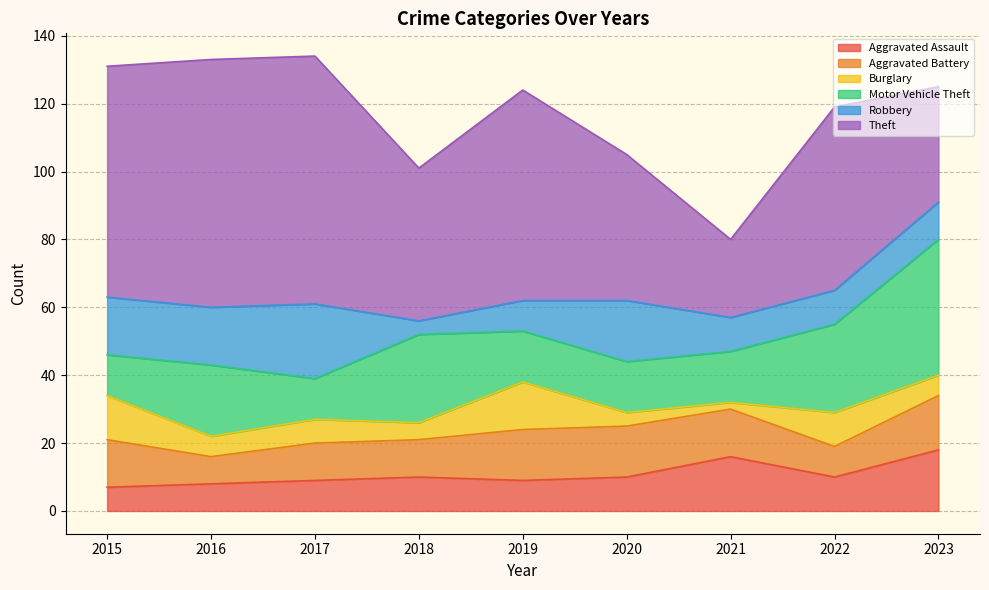

What is the maximum value for Burglary?

14